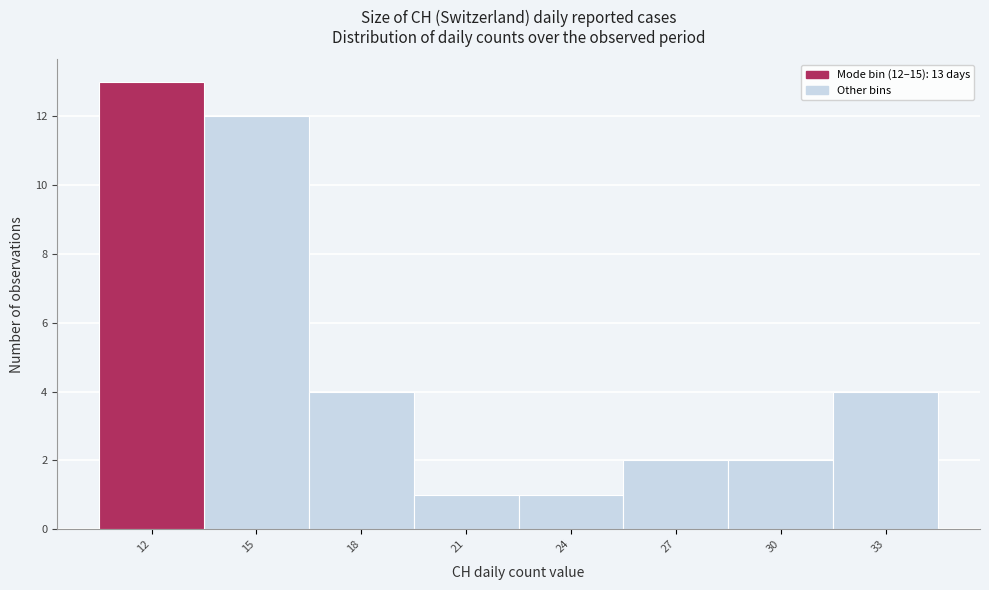

Reading left to right, list all the values displayed in this chart.

12=13	15=12	18=4	21=1	24=1	27=2	30=2	33=4